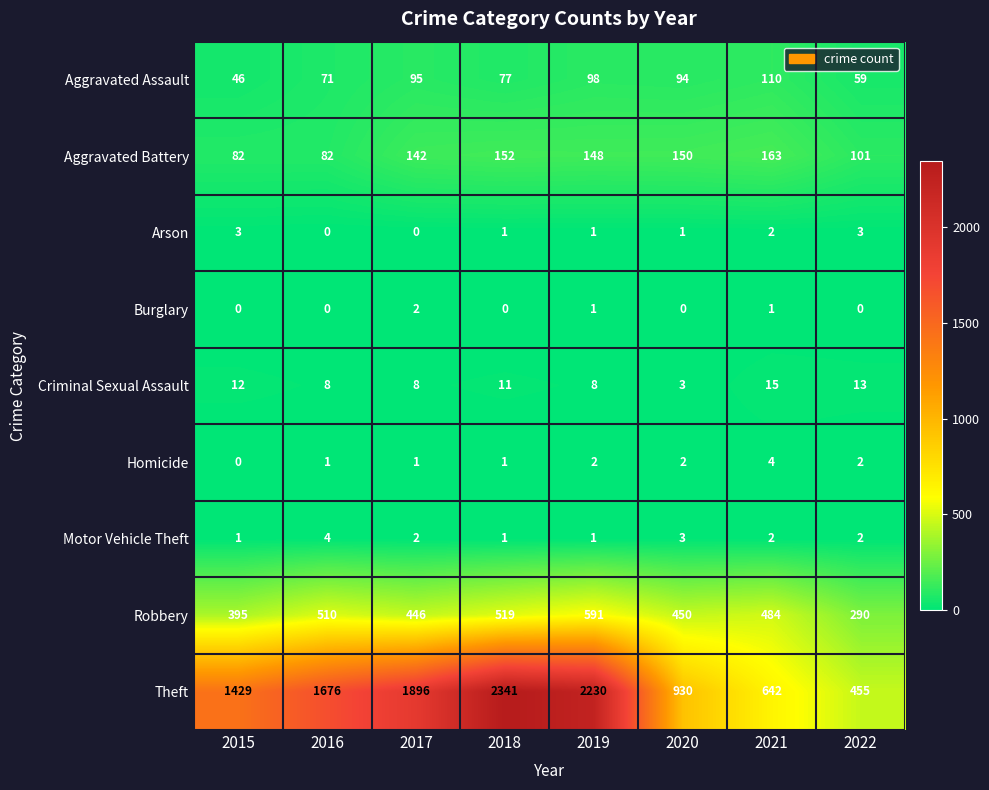

Which series has the largest range (max minus min)?

Theft